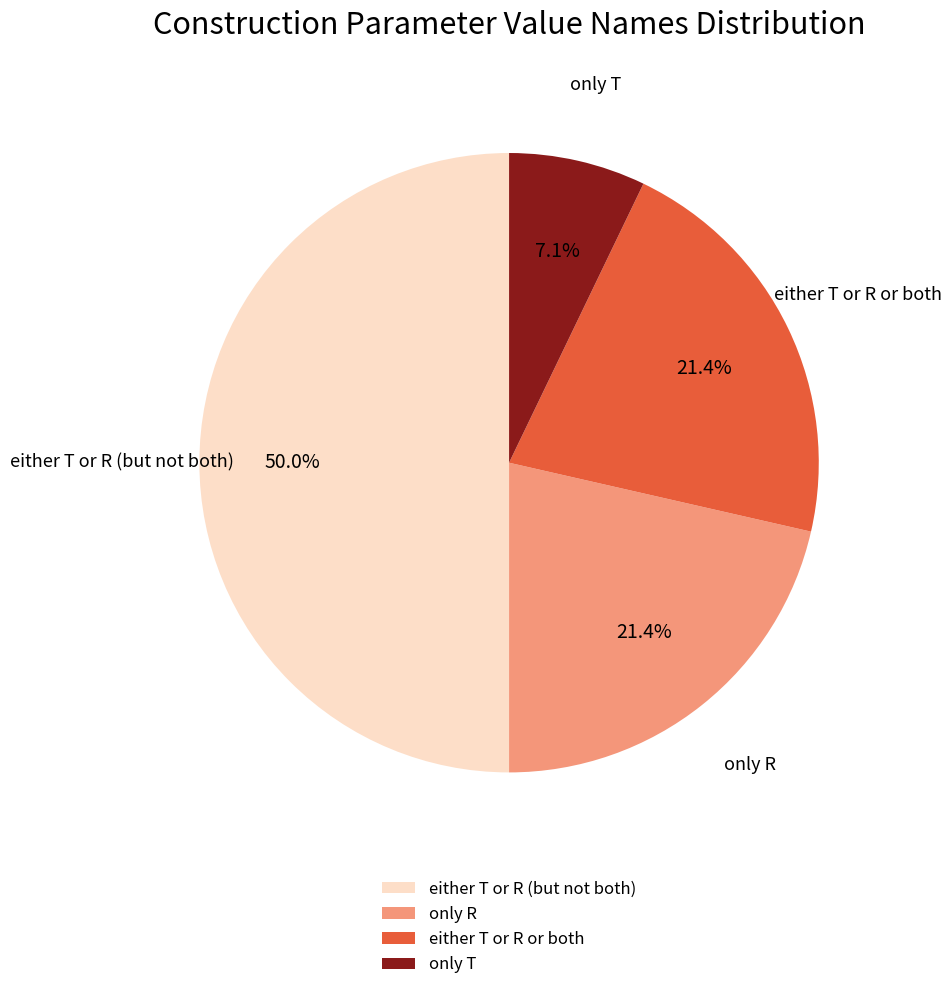

Does only R represent more than half of the total?

No